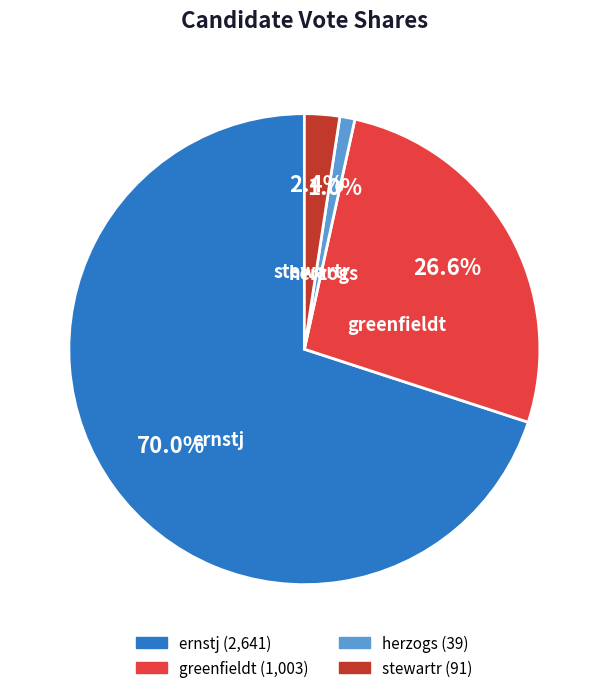

Is it true that stewartr is 2% of the pie?

True